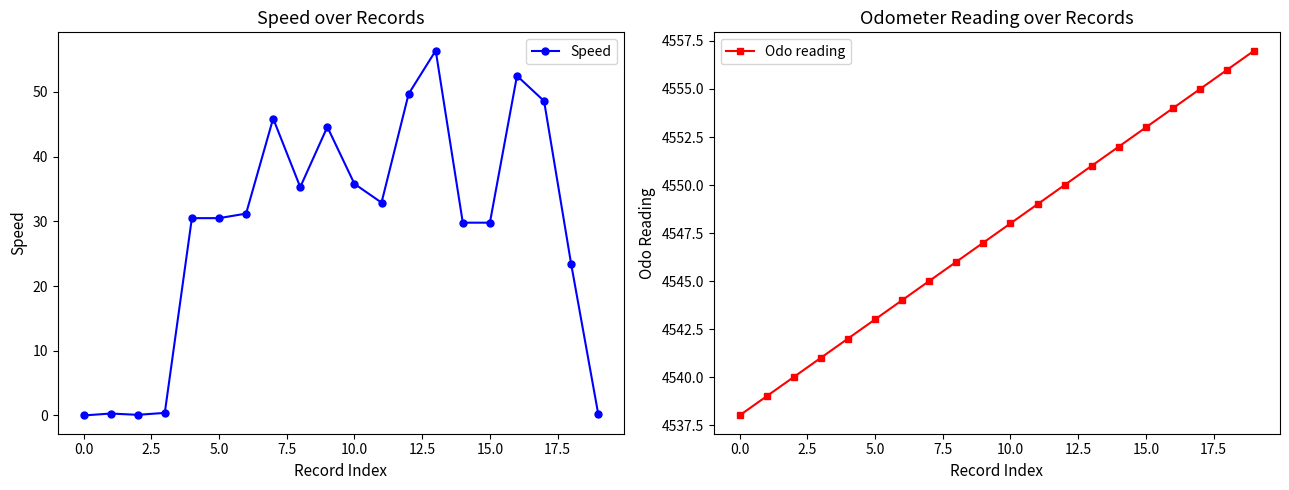

What are all the series names shown in the legend?

Speed, Odo reading